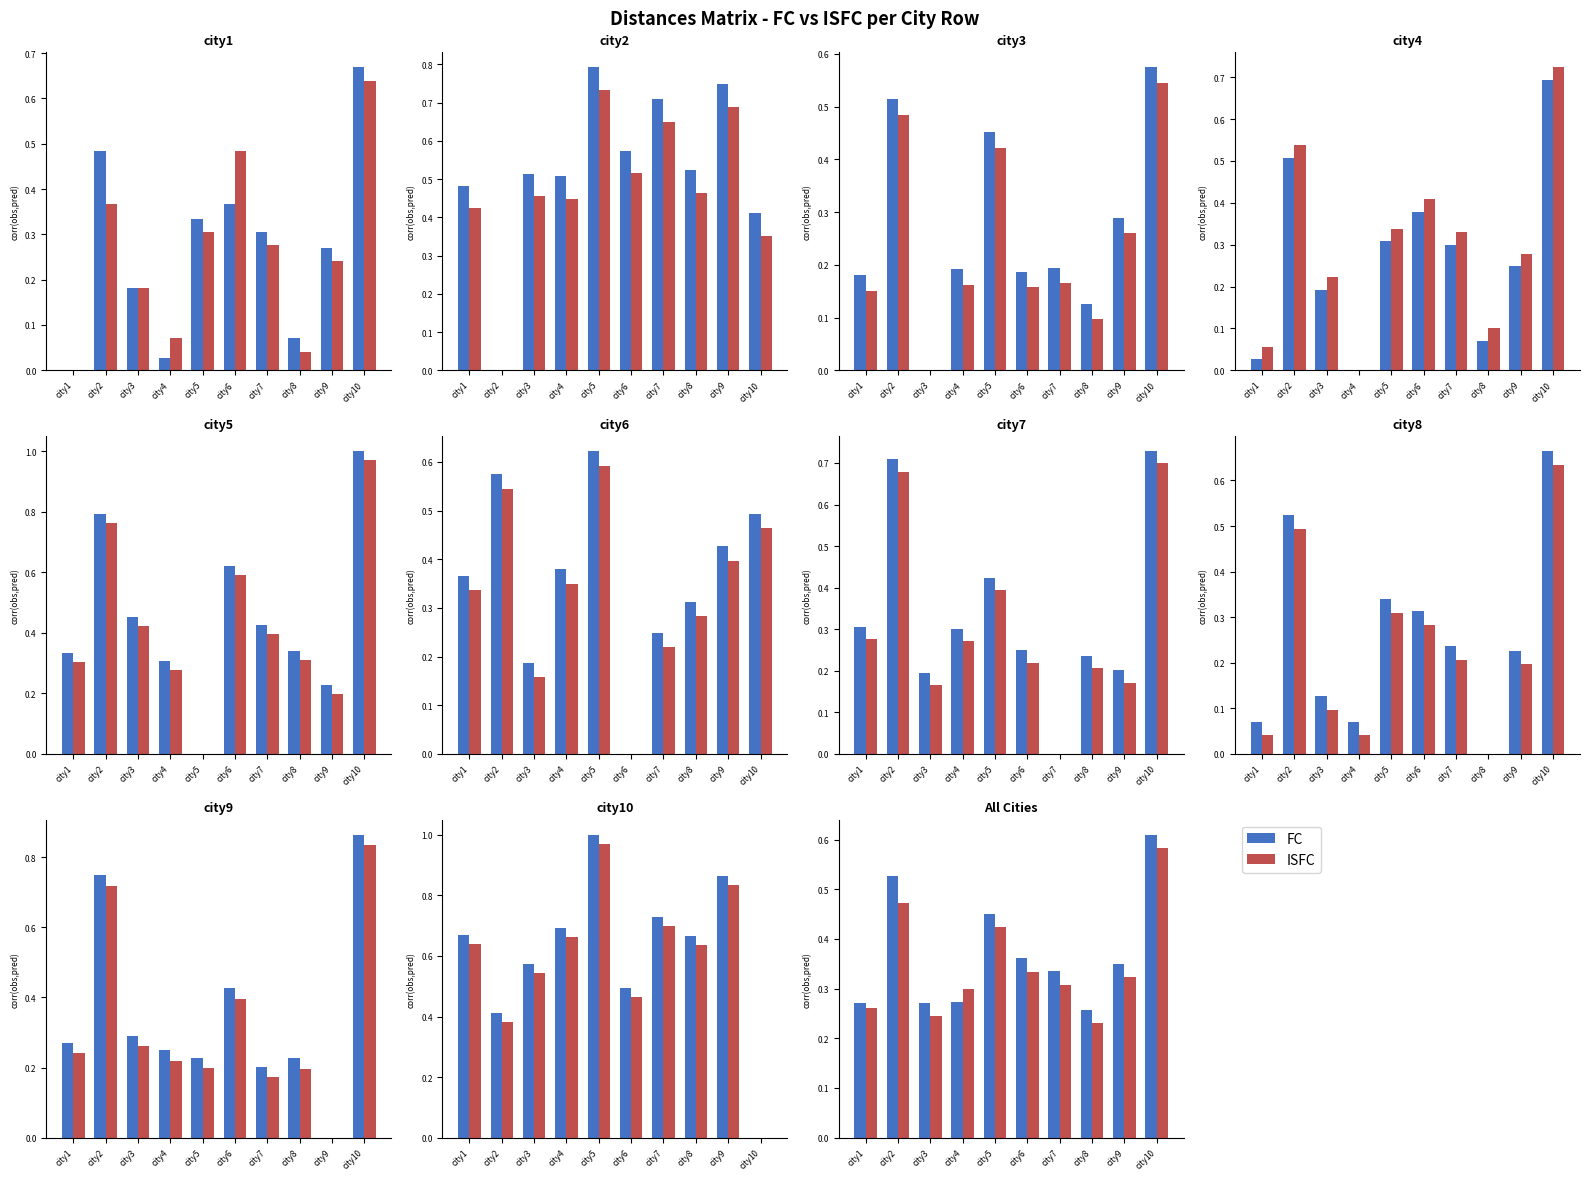

Reading left to right, extract all data points from this chart.

FC: 0.3	0.5	0.3	0.3	0.4	0.4	0.3	0.3	0.4	0.6
ISFC: 0.3	0.5	0.2	0.3	0.4	0.3	0.3	0.2	0.3	0.6